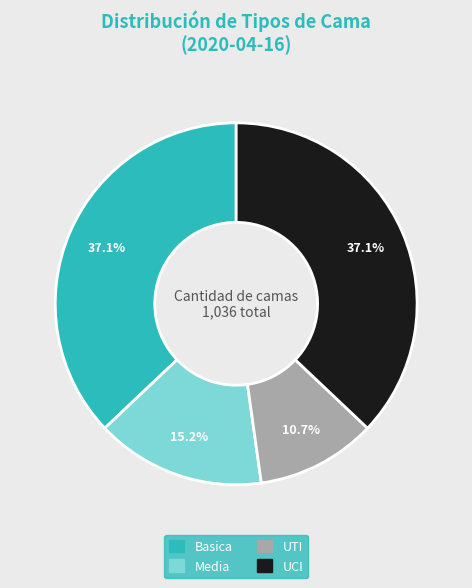

To the nearest percent, what is the combined percentage of UCI and Basica?

74%